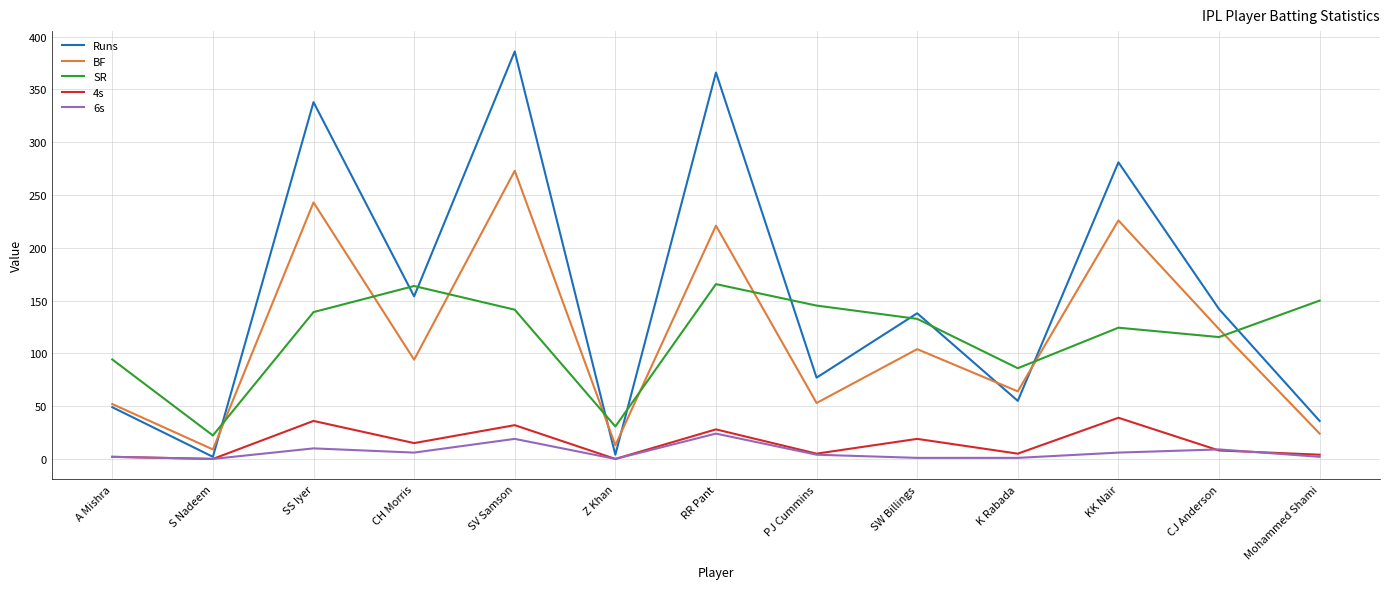

True or false: BF and 4s intersect in this chart.

False